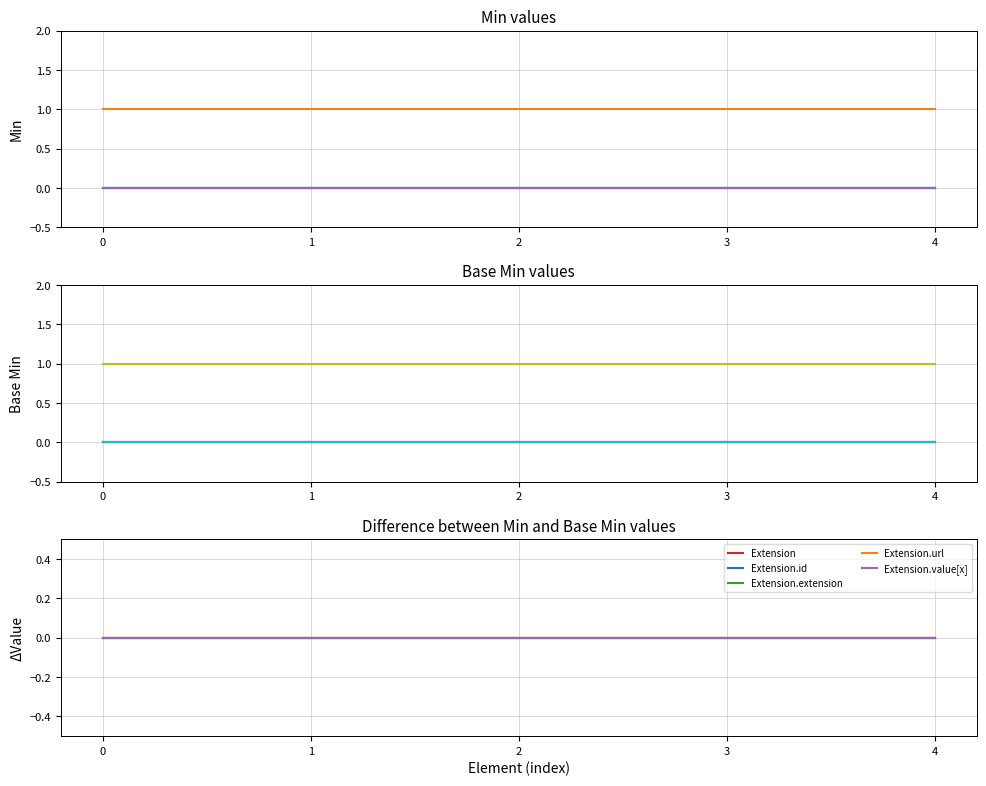

How many Base Min values are between 0 and 1?

5